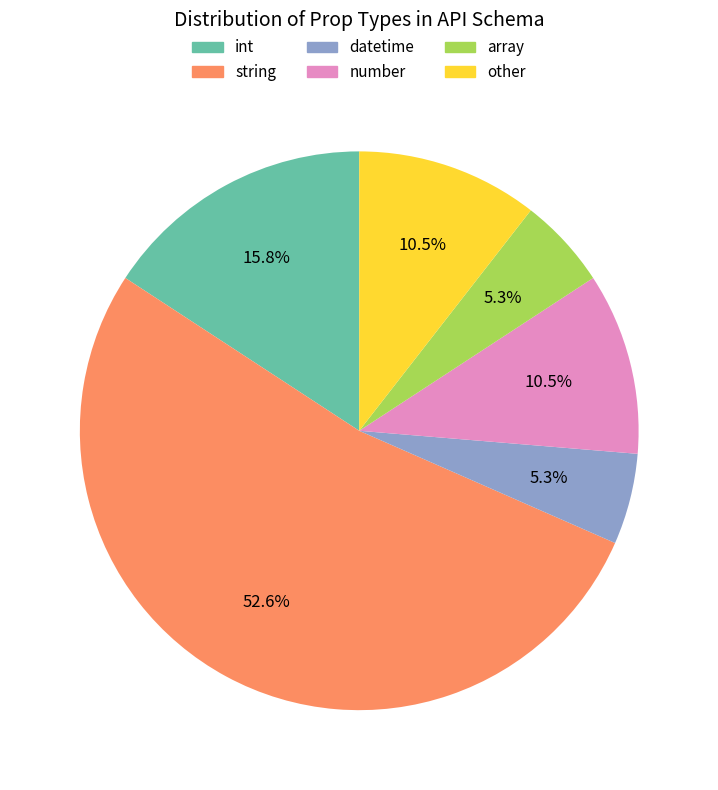

Is datetime the majority of the pie?

No